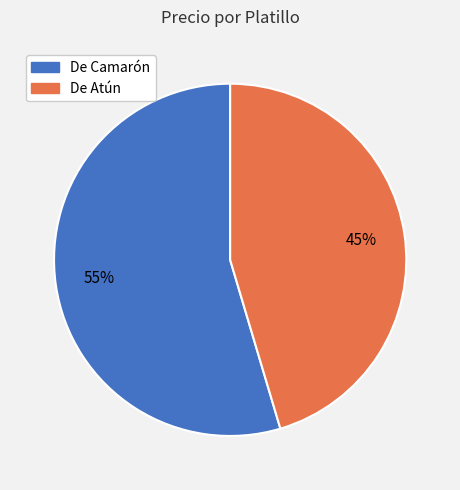

Is De Camarón the majority of the pie?

Yes